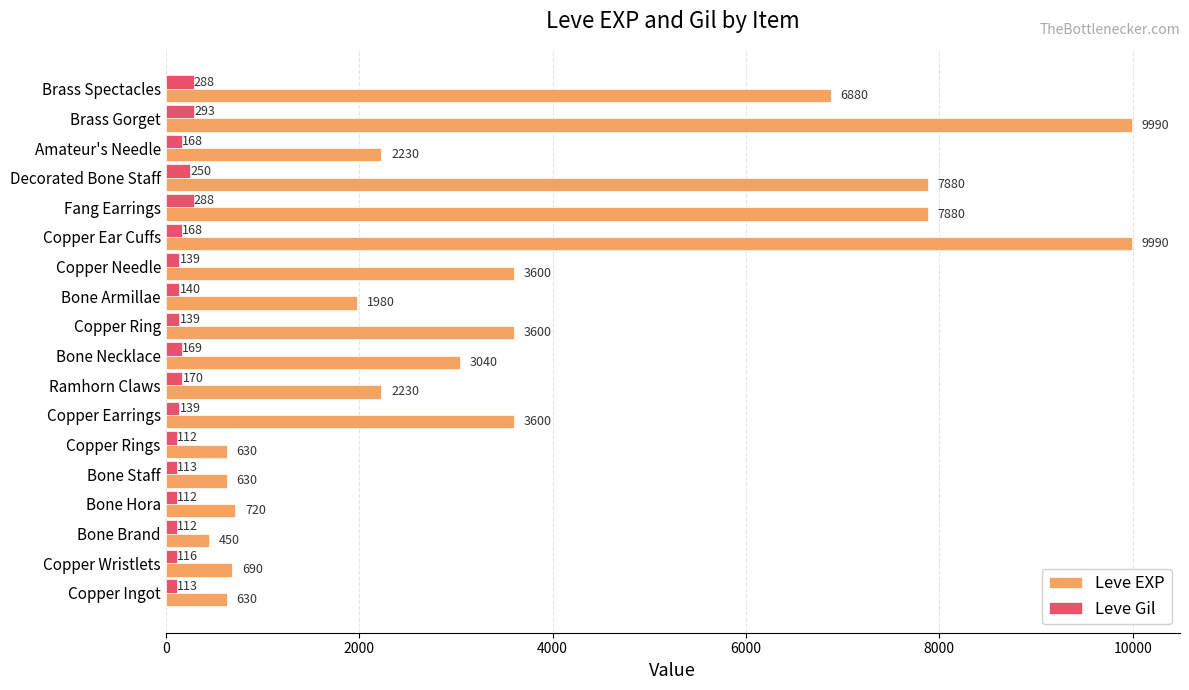

What is the greatest value displayed?

9990